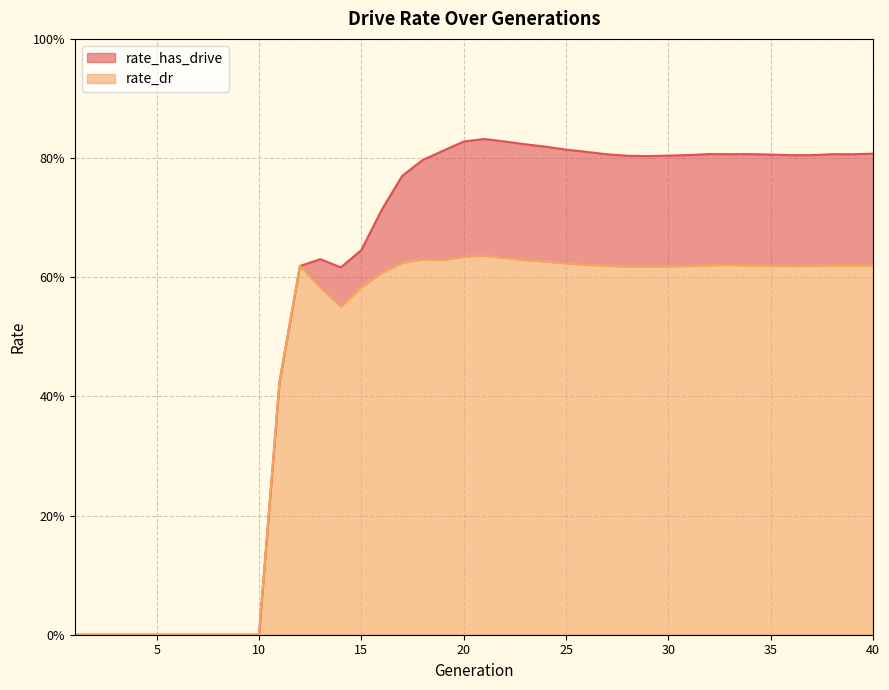

Which series has the largest total across all categories?

rate_has_drive